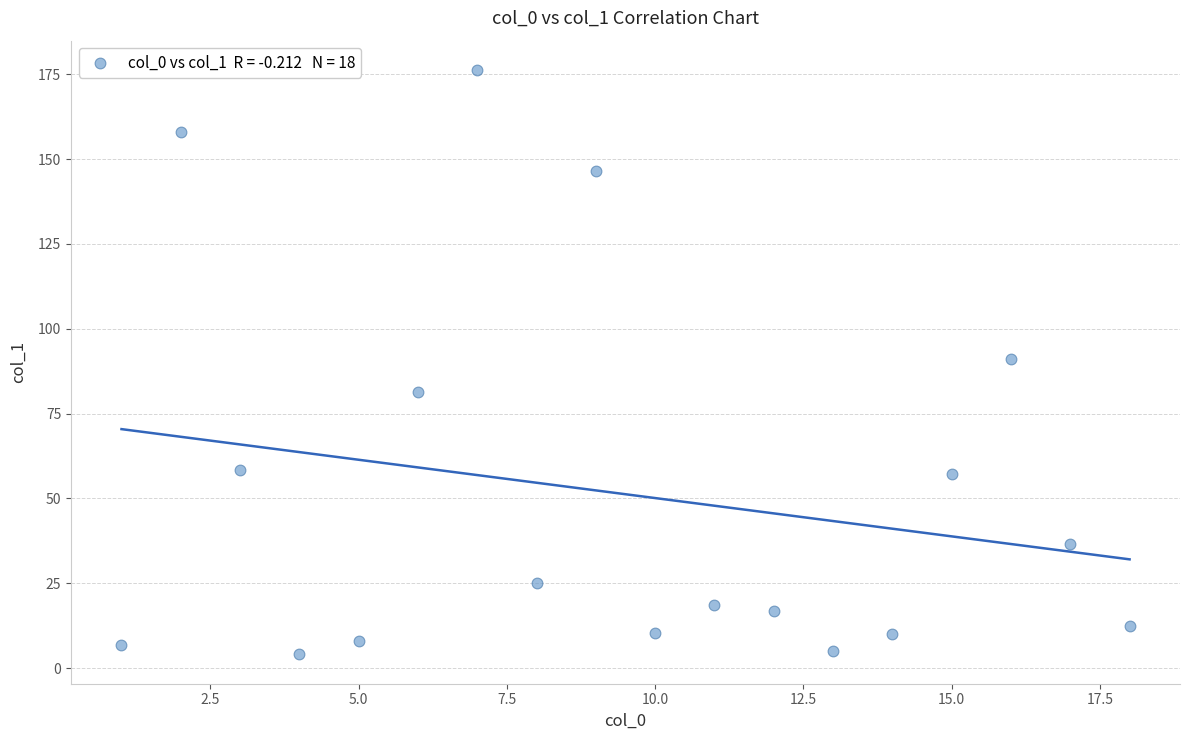

What is the range of Y values (max minus min)?

172.3